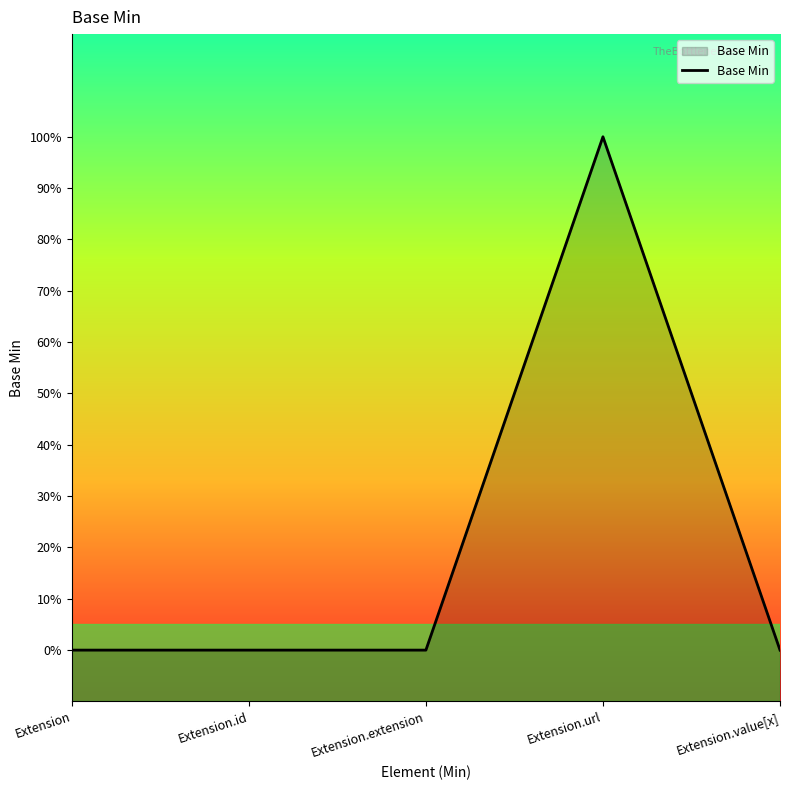

List the labels in order of value, smallest first.

Extension, Extension.id, Extension.extension, Extension.value[x], Extension.url